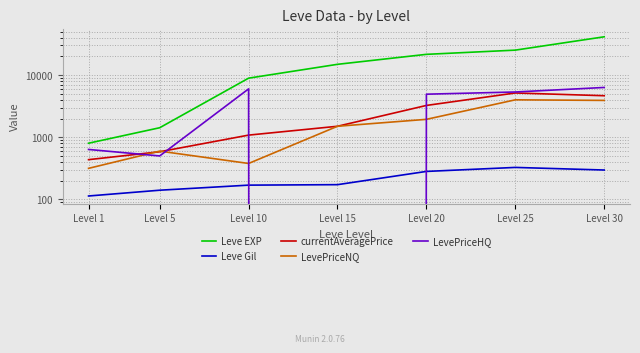

What is the highest value of the currentAveragePrice series?

5154.9